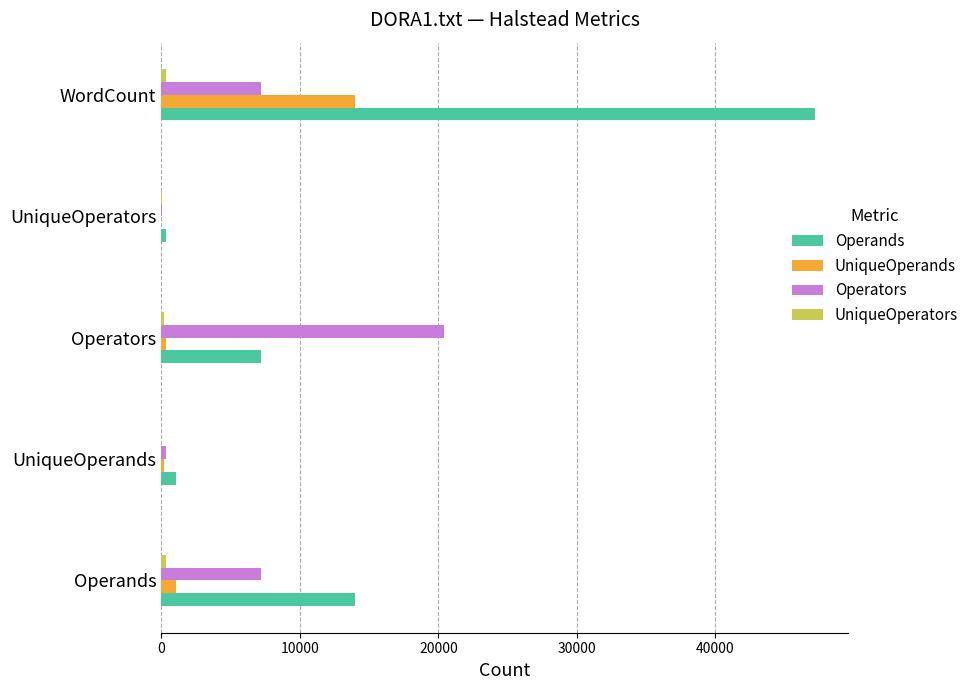

What is the greatest value displayed?

47215